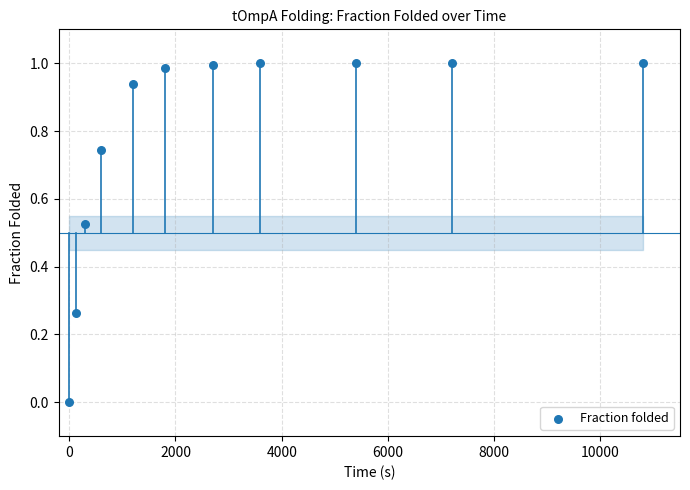

What is the average Y value?

0.8